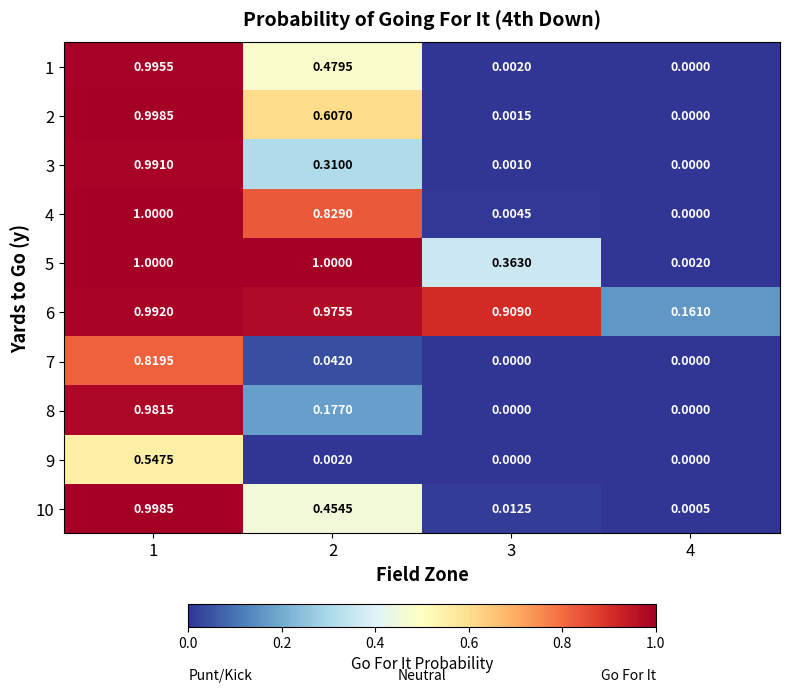

How many data points does each series have?

4